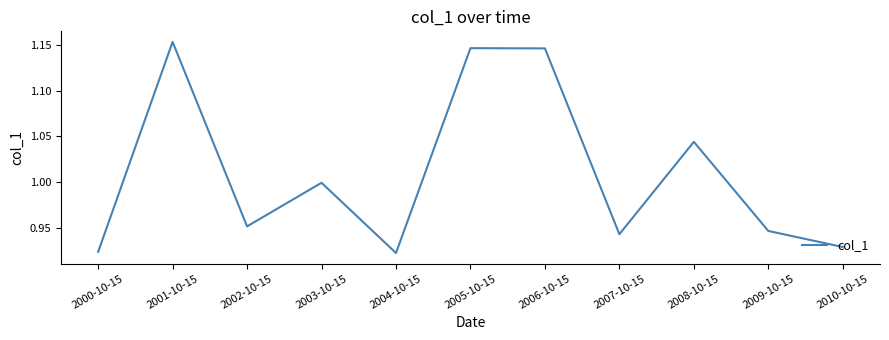

How many interior local peaks (higher than both neighbors) does the data have?

4